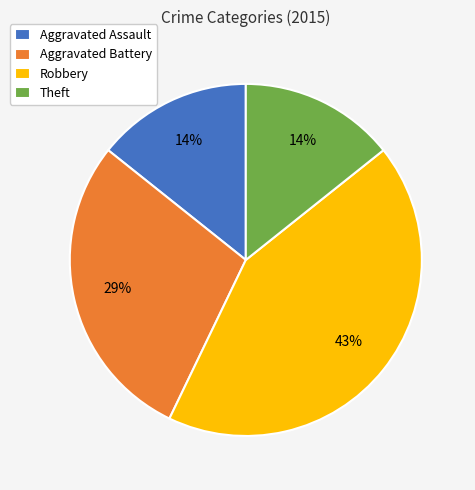

To the nearest percent, what portion does Aggravated Assault represent?

14%